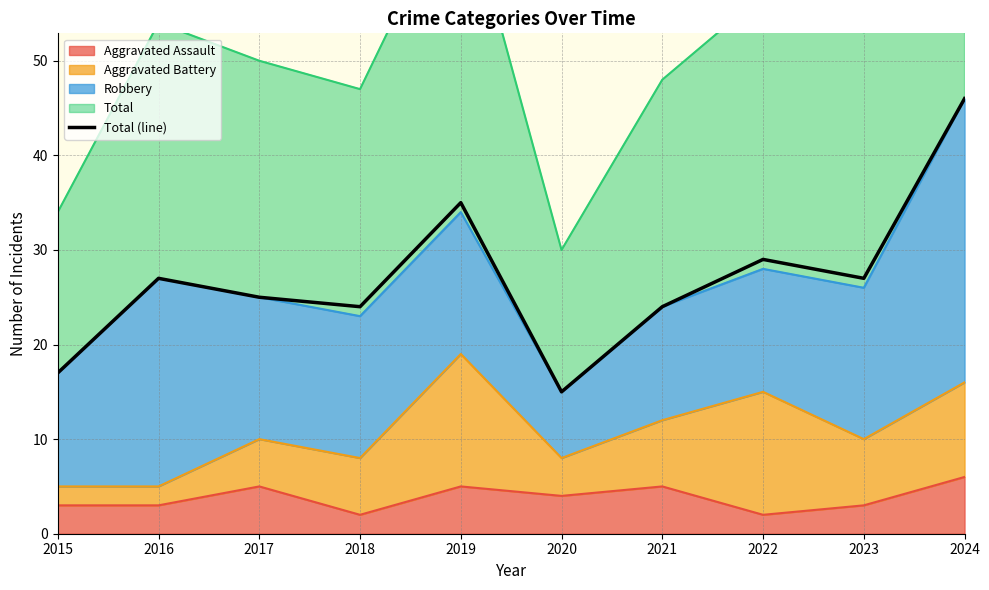

True or false: there are more than 1 points higher than both neighbors.

True